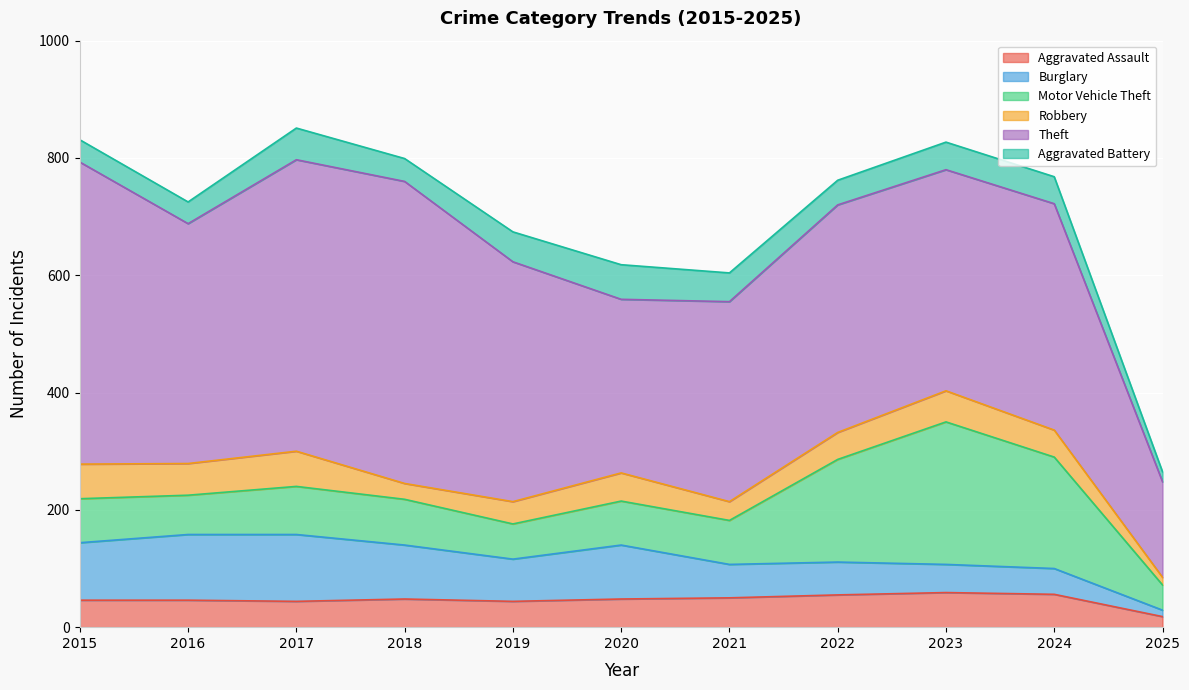

What is the sum of the Burglary values at 2022 and 2024?

100